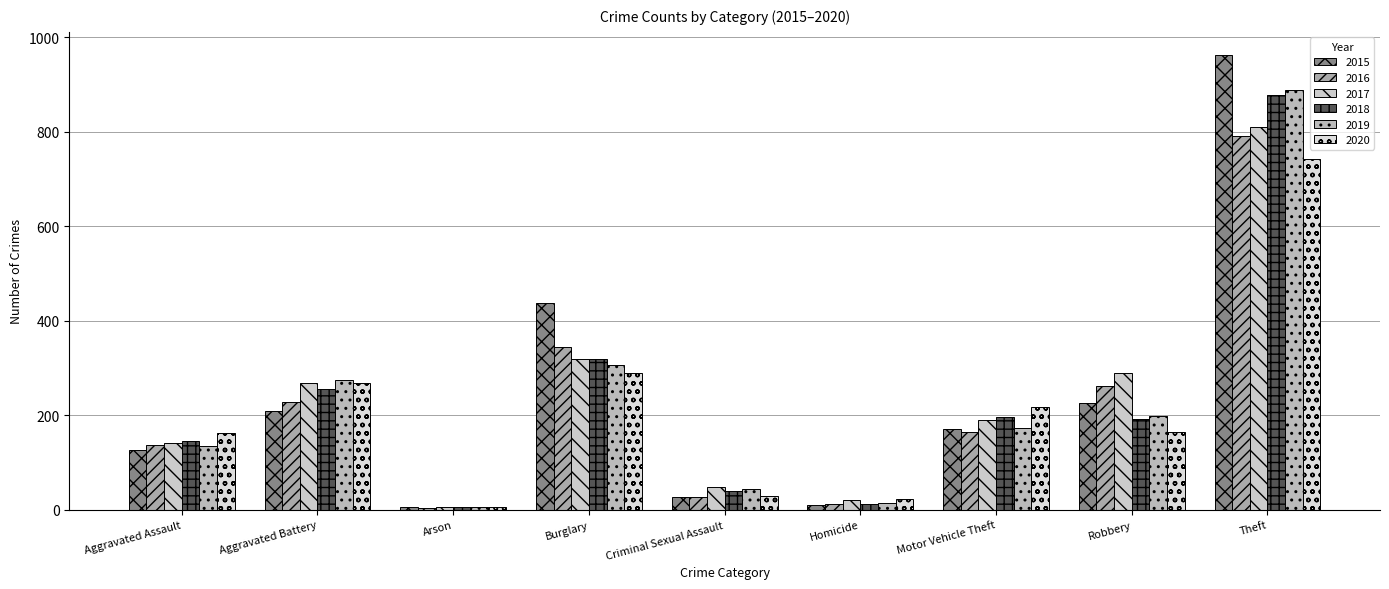

What is the value of the 2016 bar at the 4th from the left?

344